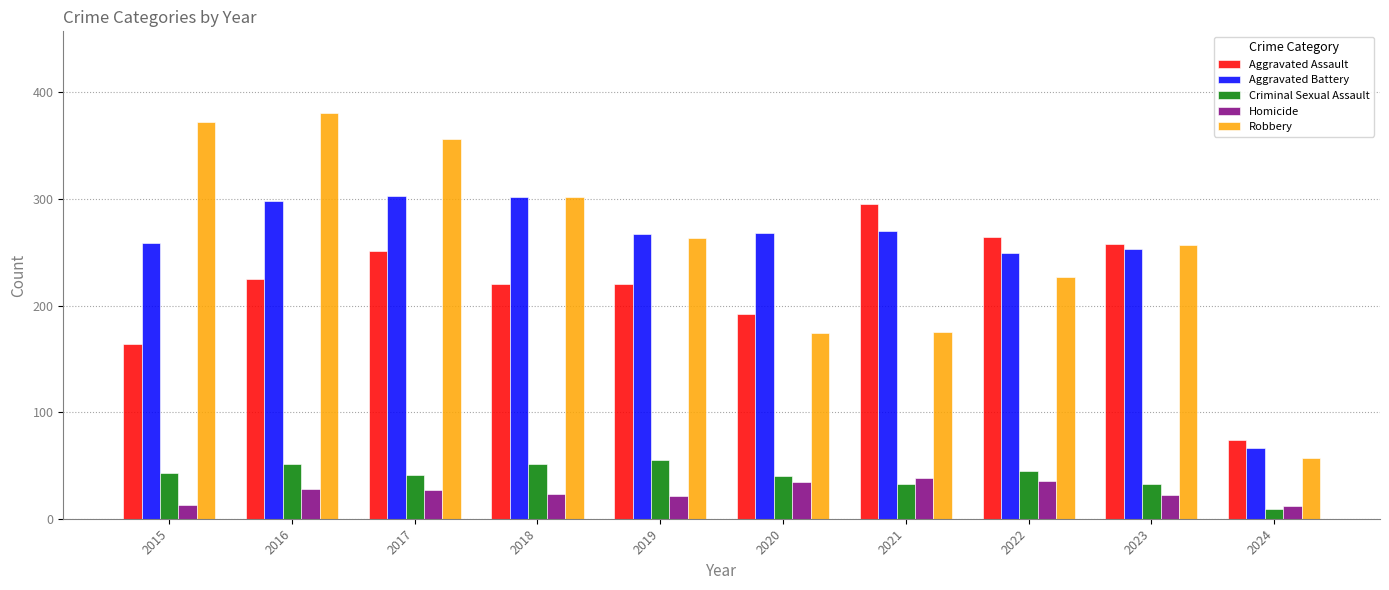

Which category has the lowest value across all series?

2024